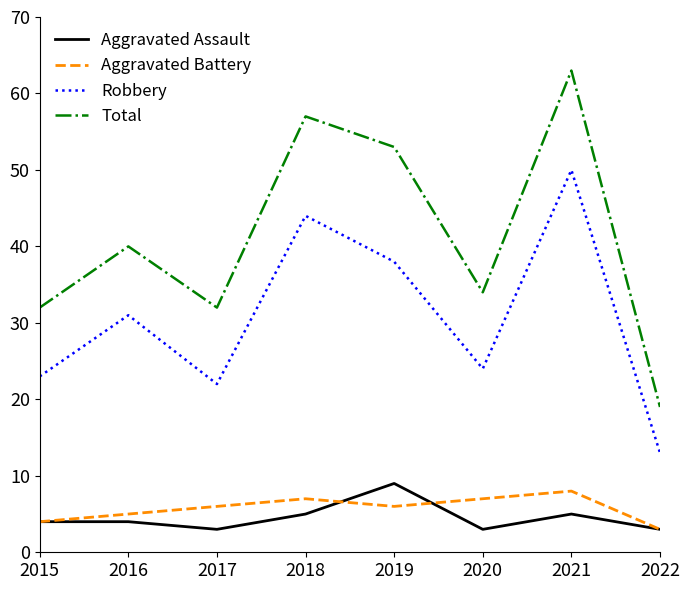

Is it true that Aggravated Battery equals 4 at 2015?

True